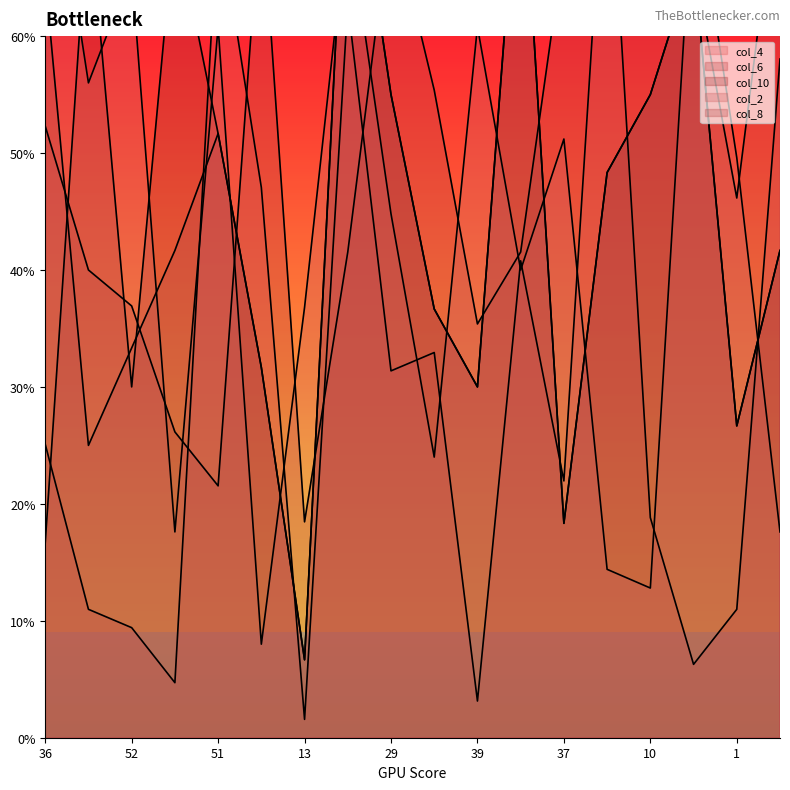

At 37, list the series in order from smallest to largest.

col_4, col_8, col_6, col_2, col_10